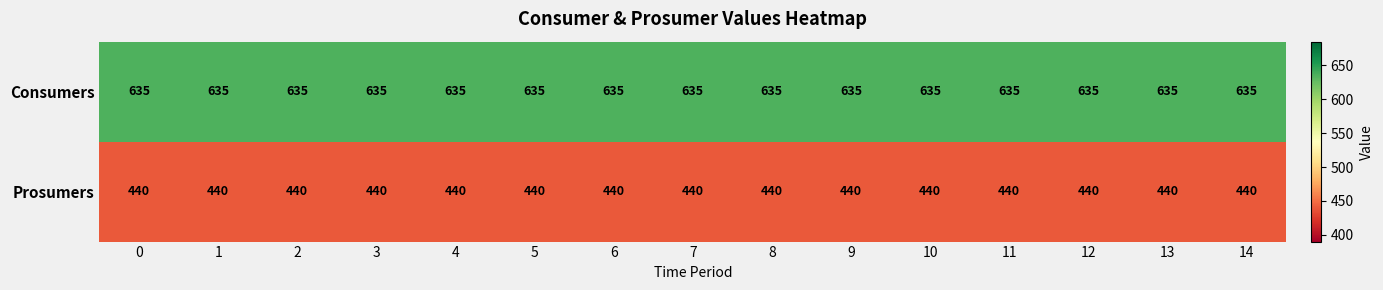

Which series has the largest total across all categories?

Consumers